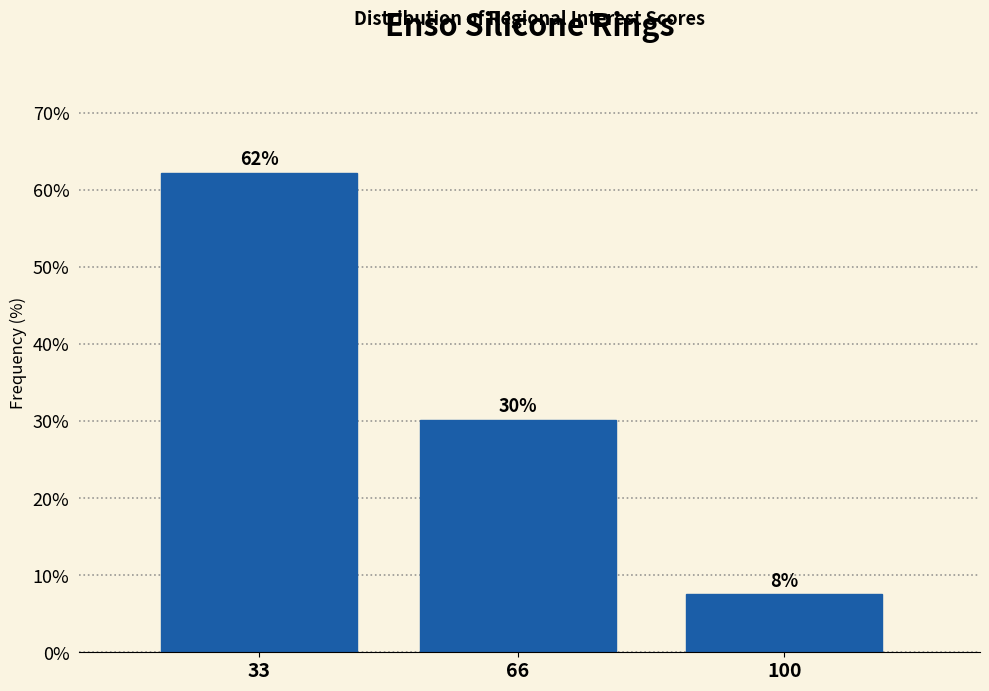

Does the chart contain any negative values?

No